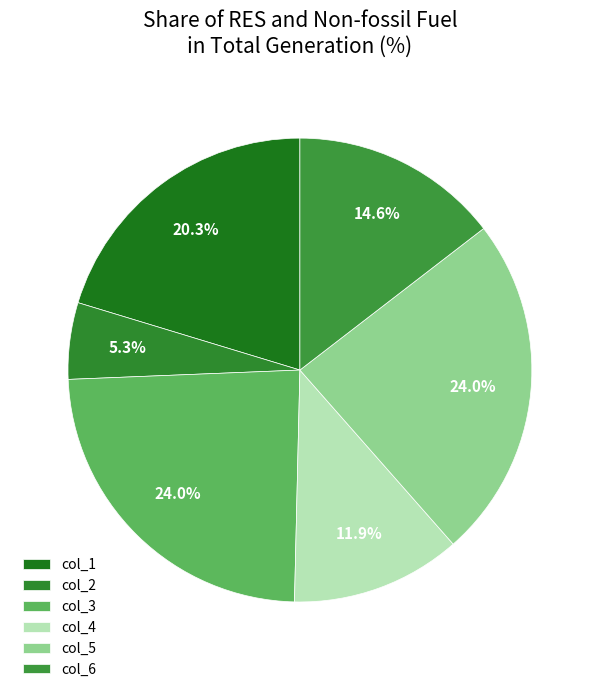

How many slices are in this pie chart?

6